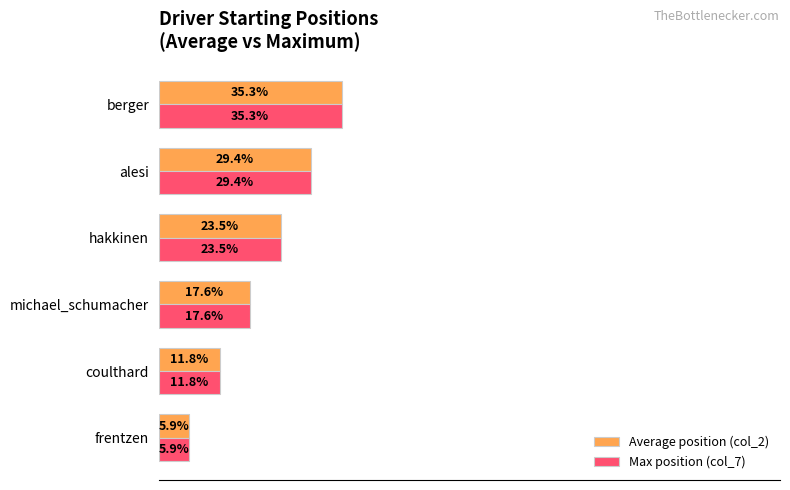

At which category is the sum across all series the highest?

berger